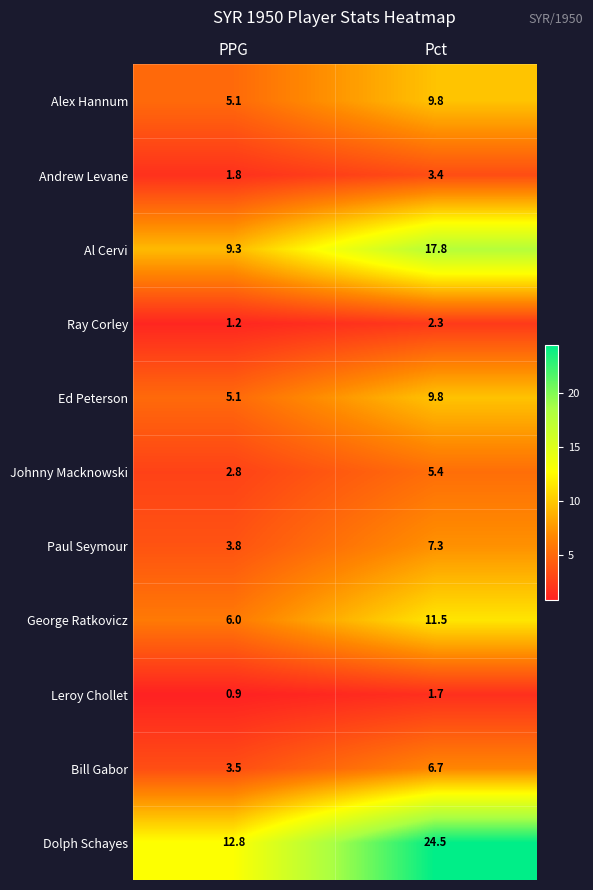

List the labels in order of Ray Corley value, smallest first.

PPG, Pct